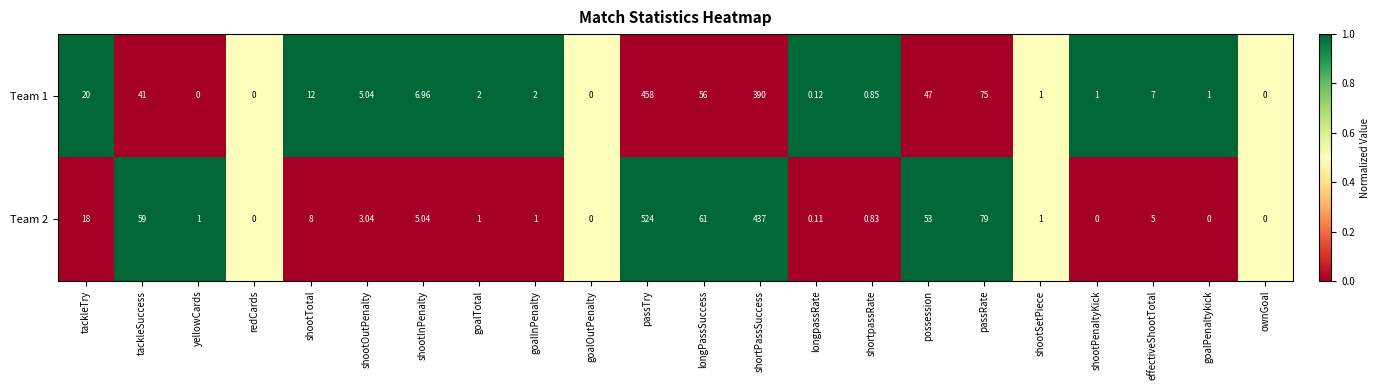

What is the maximum value shown in the chart?

524.0